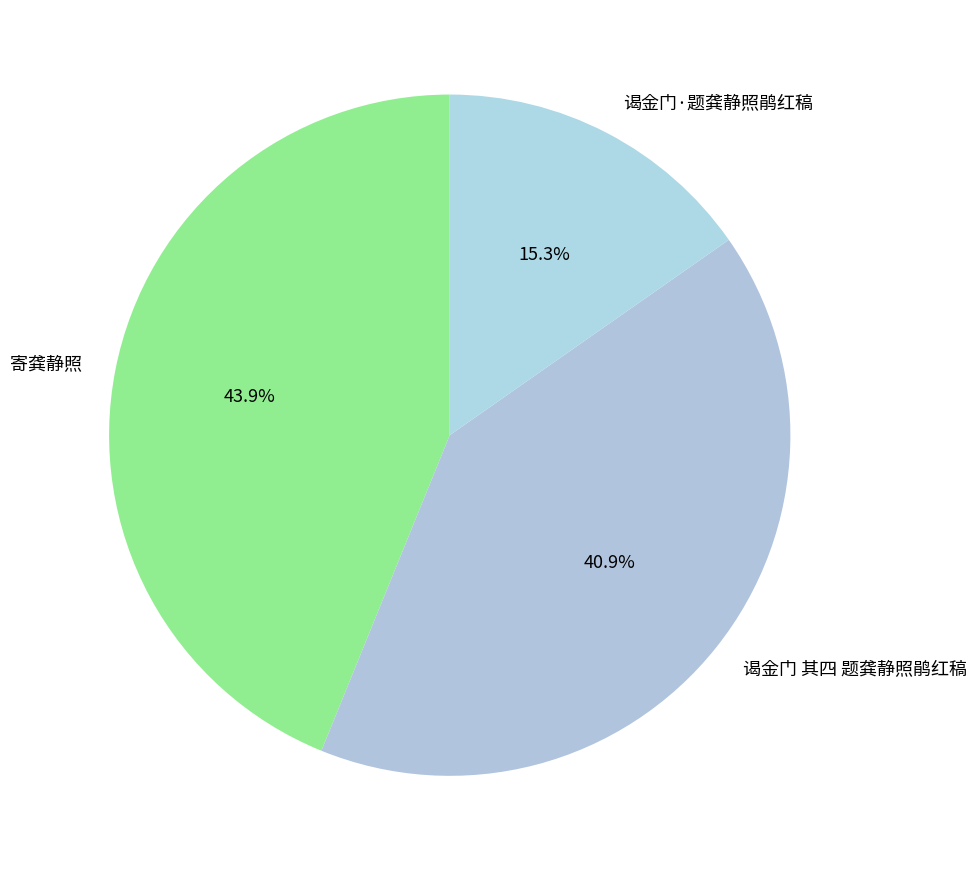

What is the smallest slice in the pie chart?

谒金门·题龚静照鹃红稿